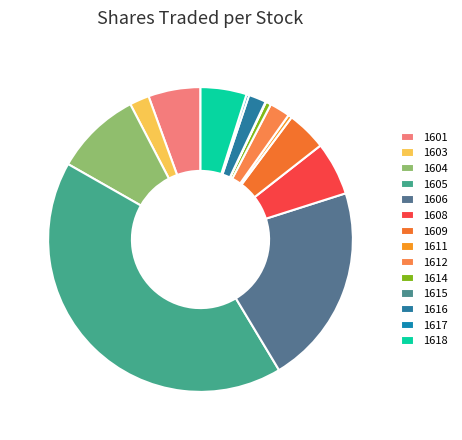

Is it true that 1616 is 2% of the pie?

True